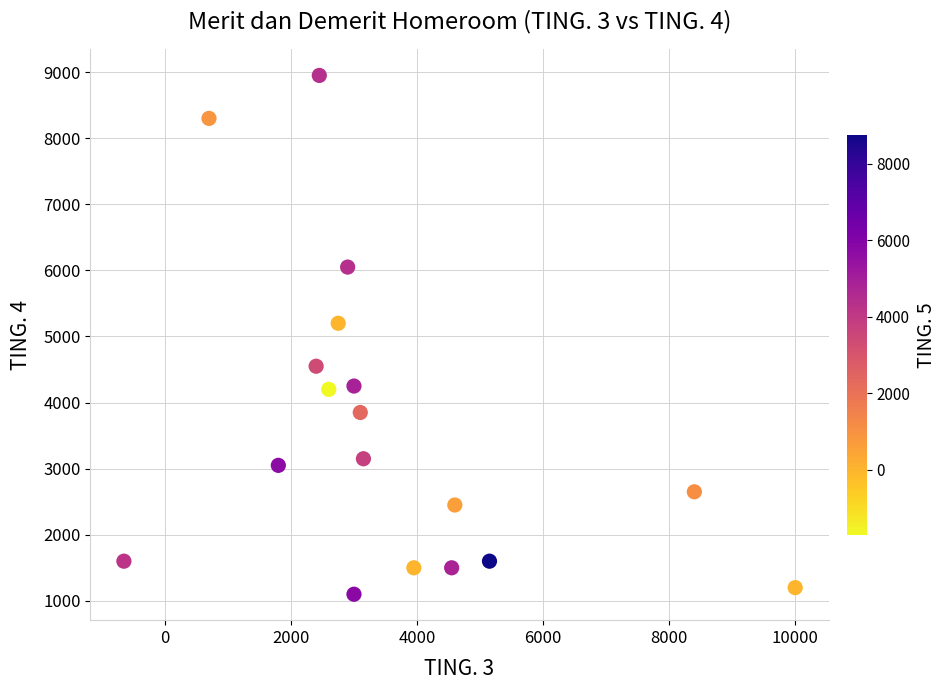

What is the range of Y values (max minus min)?

7850